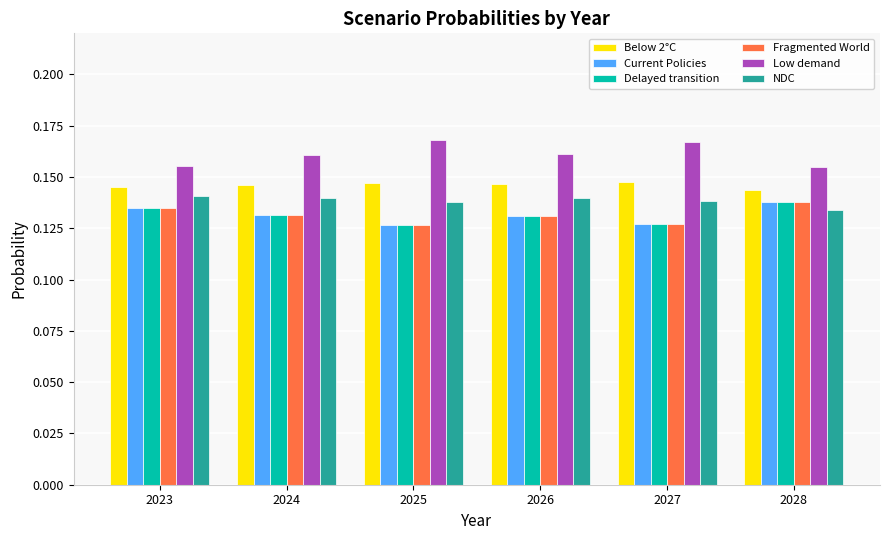

Is it true that Low demand equals 0.1 at 2026?

False